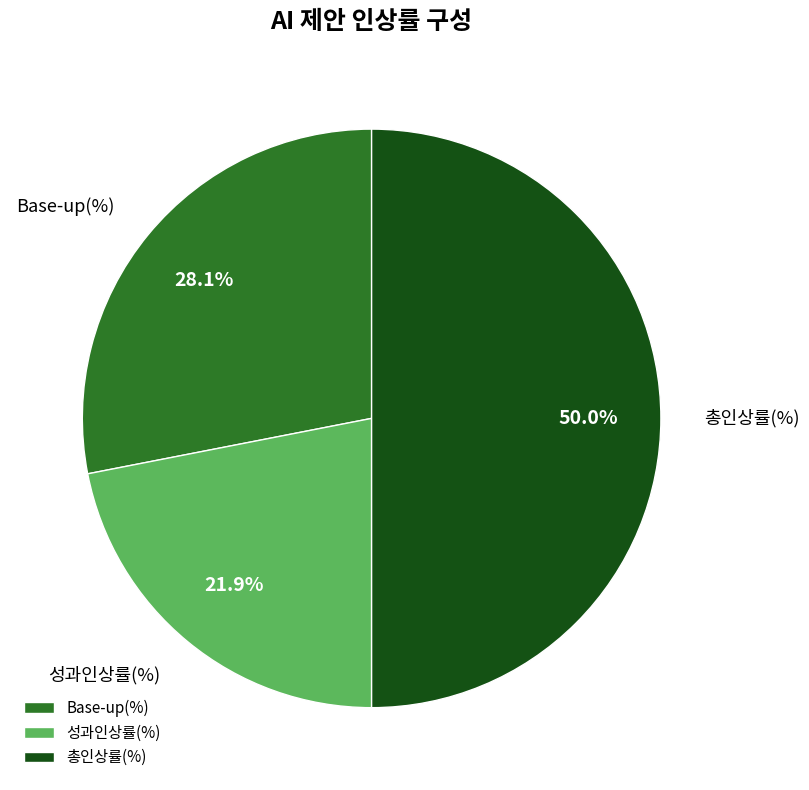

What is the largest slice in the pie chart?

총인상률(%)